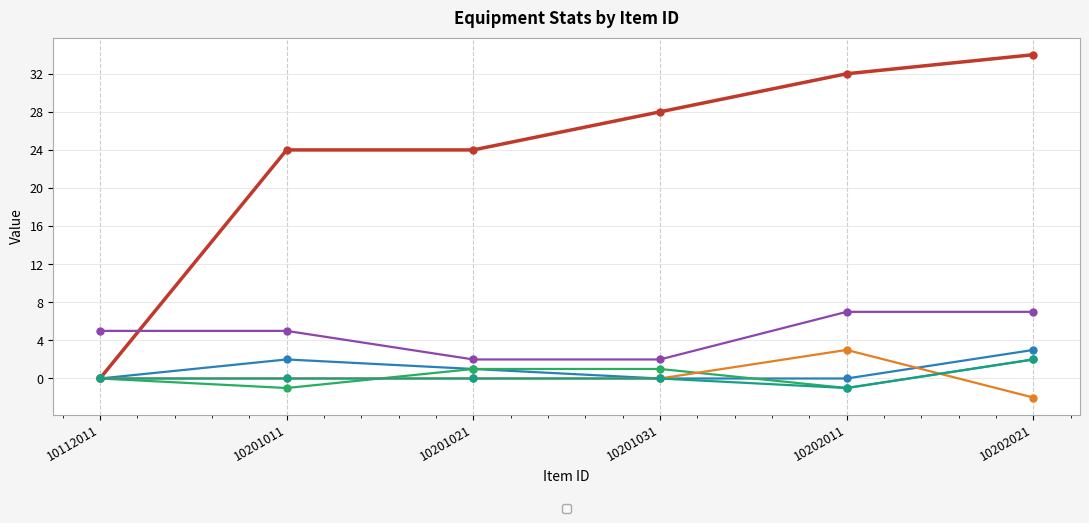

What is the total value across all series at 10201021?

28